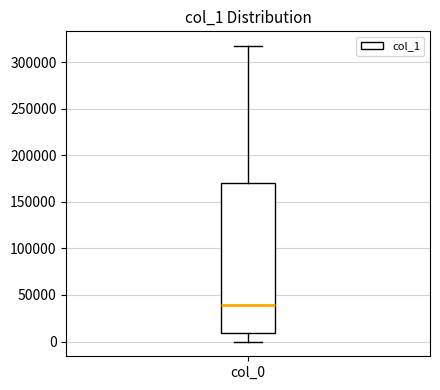

Read this box plot against the y-axis: the position of the median line, the range covered by the box, and the ends of both whiskers. The values are not printed on the chart, so give them approximately, as read against the axis.

median 40000, box 10000 to 170000, whiskers 0 to 315000